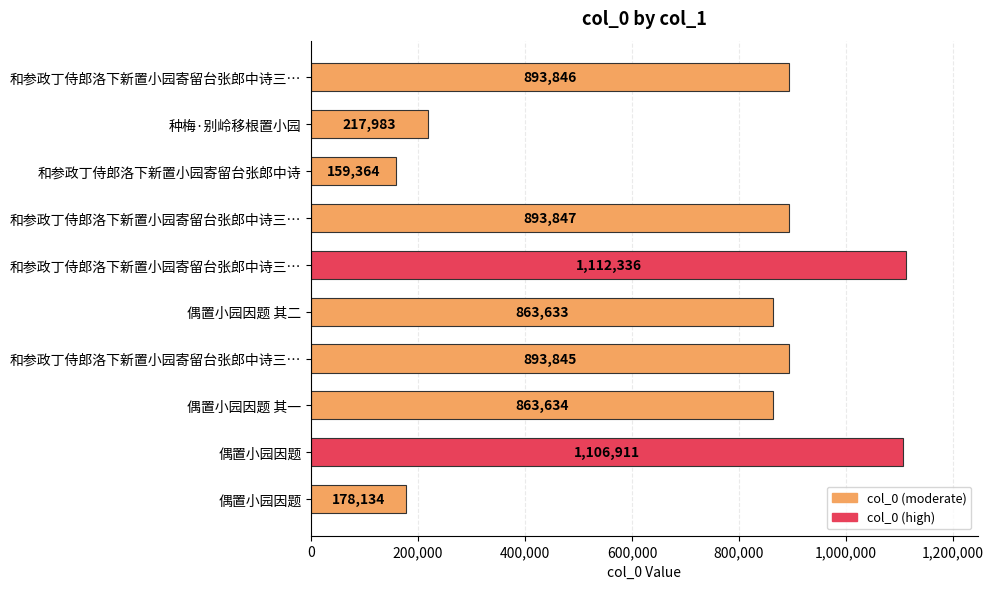

Are the bars grouped side by side (vs. stacked)?

No